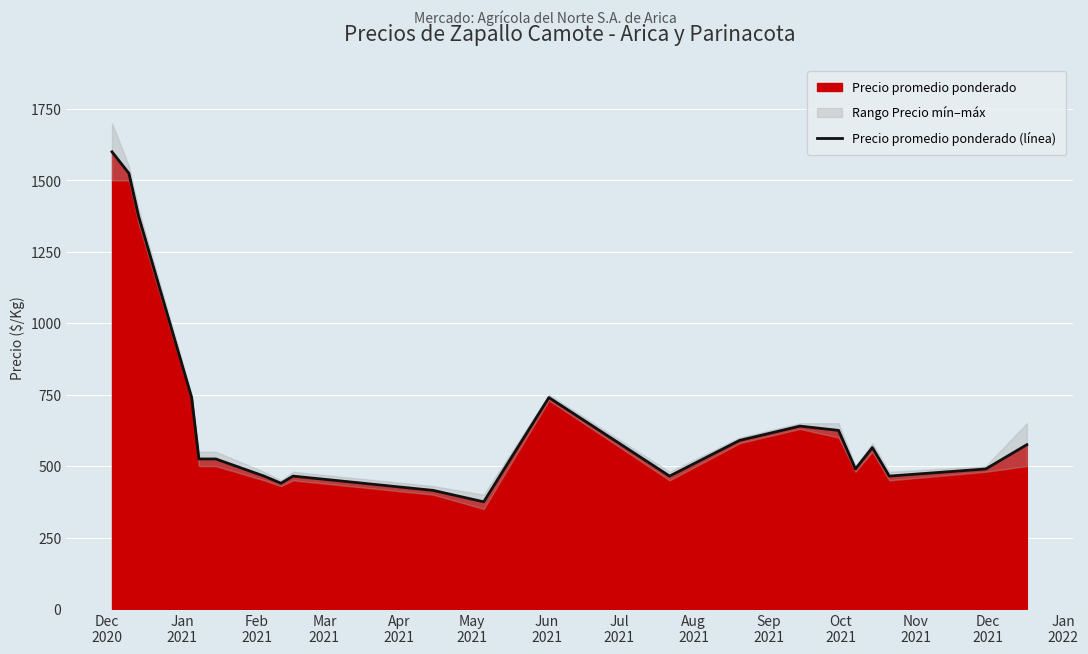

What is the value of the 10th point from the left?

415